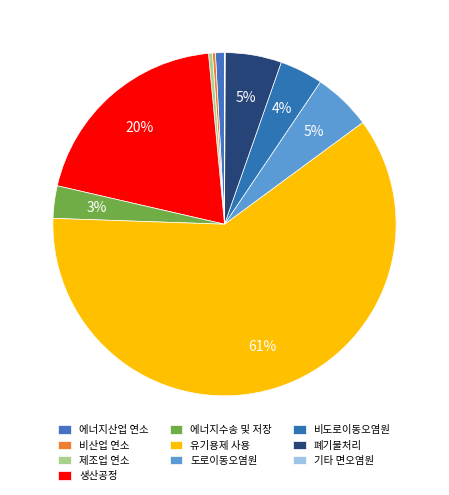

What is the largest slice in the pie chart?

유기용제 사용